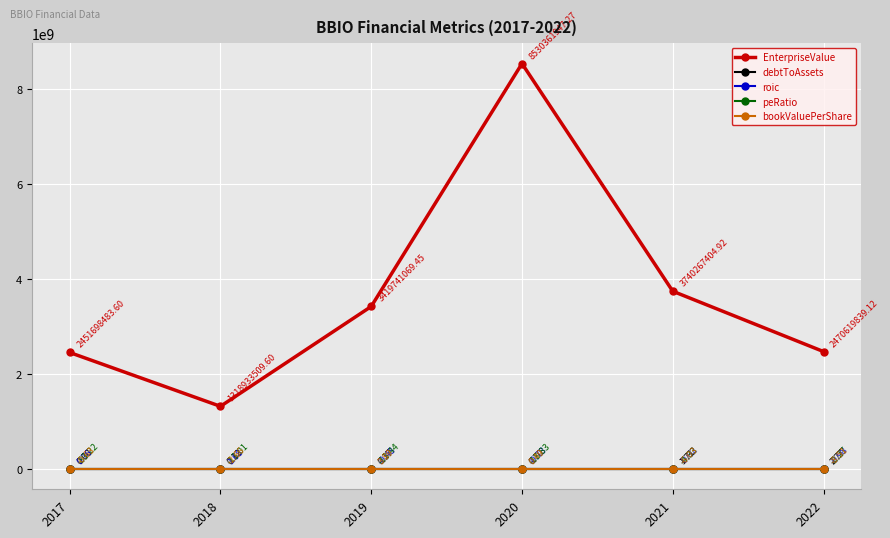

What is the value of the bookValuePerShare point at the 3rd from the left?

3.9